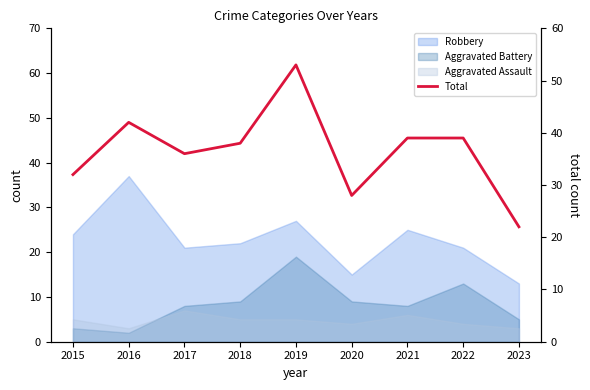

Does the chart have visible grid lines?

No